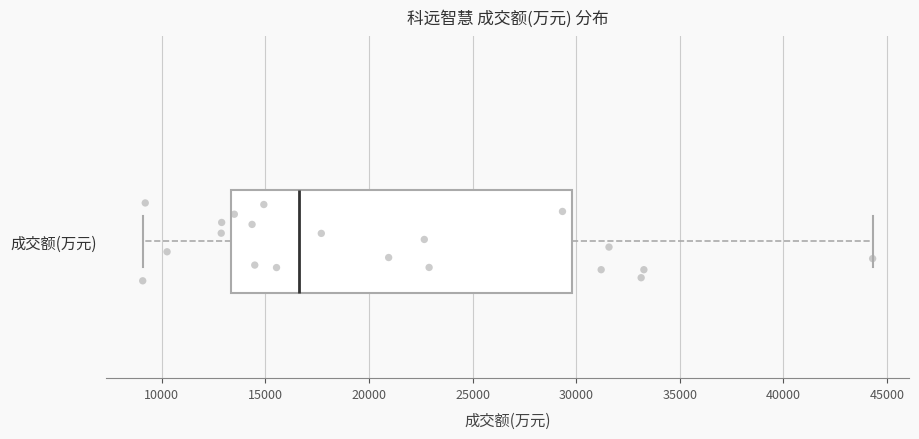

Transcribe this box plot: give where the median line is, the range the box spans, and where the two whiskers end, as read against the x-axis. The values are not printed on the chart, so give them approximately, as read against the axis.

median 16500, box 13500 to 30000, whiskers 9000 to 44500